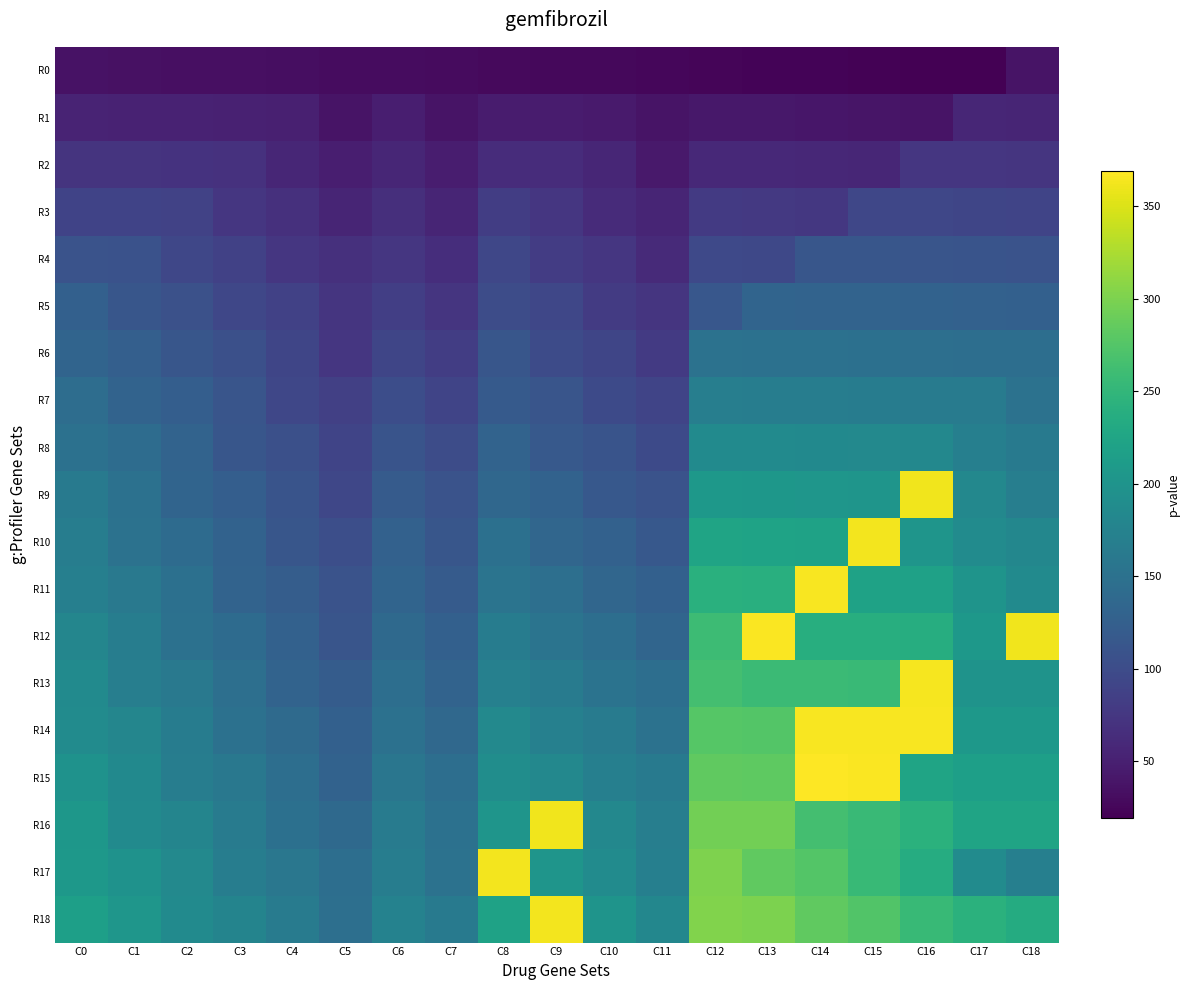

Reading left to right, list all the values displayed in this chart.

R0: C0=36	C1=35	C2=34	C3=33	C4=32	C5=31	C6=30	C7=29	C8=28	C9=27	C10=26	C11=25	C12=24	C13=23	C14=22	C15=21	C16=20	C17=19	C18=37
R1: C0=54	C1=53	C2=52	C3=51	C4=50	C5=37	C6=48	C7=37	C8=46	C9=45	C10=44	C11=37	C12=42	C13=41	C14=40	C15=39	C16=38	C17=56	C18=55
R2: C0=72	C1=71	C2=70	C3=69	C4=56	C5=49	C6=56	C7=47	C8=64	C9=63	C10=56	C11=43	C12=60	C13=59	C14=58	C15=57	C16=75	C17=74	C18=73
R3: C0=90	C1=89	C2=88	C3=75	C4=68	C5=55	C6=66	C7=55	C8=82	C9=75	C10=62	C11=55	C12=78	C13=77	C14=76	C15=94	C16=93	C17=92	C18=91
R4: C0=108	C1=107	C2=94	C3=87	C4=74	C5=67	C6=74	C7=65	C8=94	C9=81	C10=74	C11=61	C12=96	C13=95	C14=113	C15=112	C16=111	C17=110	C18=109
R5: C0=126	C1=113	C2=106	C3=93	C4=86	C5=73	C6=84	C7=73	C8=100	C9=93	C10=80	C11=73	C12=114	C13=132	C14=131	C15=130	C16=129	C17=128	C18=127
R6: C0=132	C1=125	C2=112	C3=105	C4=92	C5=75	C6=92	C7=83	C8=112	C9=99	C10=92	C11=79	C12=151	C13=150	C14=149	C15=148	C16=147	C17=146	C18=145
R7: C0=144	C1=131	C2=124	C3=111	C4=94	C5=85	C6=102	C7=91	C8=118	C9=111	C10=98	C11=91	C12=169	C13=168	C14=167	C15=166	C16=165	C17=164	C18=151
R8: C0=150	C1=143	C2=130	C3=113	C4=104	C5=91	C6=110	C7=101	C8=130	C9=117	C10=110	C11=97	C12=187	C13=186	C14=185	C15=184	C16=183	C17=170	C18=163
R9: C0=162	C1=149	C2=132	C3=123	C4=110	C5=93	C6=120	C7=109	C8=136	C9=129	C10=116	C11=109	C12=205	C13=204	C14=203	C15=202	C16=362	C17=182	C18=169
R10: C0=168	C1=151	C2=142	C3=129	C4=112	C5=103	C6=128	C7=113	C8=148	C9=135	C10=128	C11=115	C12=223	C13=222	C14=221	C15=363	C16=201	C17=188	C18=181
R11: C0=170	C1=161	C2=148	C3=131	C4=122	C5=109	C6=132	C7=119	C8=154	C9=147	C10=134	C11=127	C12=241	C13=240	C14=365	C15=220	C16=219	C17=200	C18=187
R12: C0=180	C1=167	C2=150	C3=141	C4=128	C5=111	C6=138	C7=127	C8=166	C9=153	C10=146	C11=133	C12=259	C13=367	C14=239	C15=238	C16=237	C17=206	C18=362
R13: C0=186	C1=169	C2=160	C3=147	C4=130	C5=121	C6=146	C7=131	C8=172	C9=165	C10=152	C11=145	C12=265	C13=258	C14=257	C15=256	C16=364	C17=199	C18=199
R14: C0=188	C1=179	C2=166	C3=149	C4=140	C5=127	C6=150	C7=137	C8=184	C9=171	C10=164	C11=151	C12=277	C13=276	C14=365	C15=366	C16=365	C17=205	C18=205
R15: C0=198	C1=185	C2=168	C3=159	C4=146	C5=129	C6=156	C7=145	C8=190	C9=183	C10=170	C11=163	C12=283	C13=282	C14=369	C15=367	C16=224	C17=217	C18=217
R16: C0=204	C1=187	C2=178	C3=165	C4=148	C5=139	C6=164	C7=149	C8=202	C9=362	C10=182	C11=169	C12=295	C13=294	C14=265	C15=256	C16=242	C17=223	C18=223
R17: C0=206	C1=197	C2=184	C3=167	C4=158	C5=145	C6=168	C7=151	C8=363	C9=201	C10=188	C11=170	C12=301	C13=284	C14=275	C15=255	C16=236	C17=188	C18=170
R18: C0=216	C1=203	C2=186	C3=177	C4=164	C5=147	C6=174	C7=163	C8=220	C9=363	C10=200	C11=181	C12=303	C13=300	C14=283	C15=274	C16=255	C17=242	C18=235